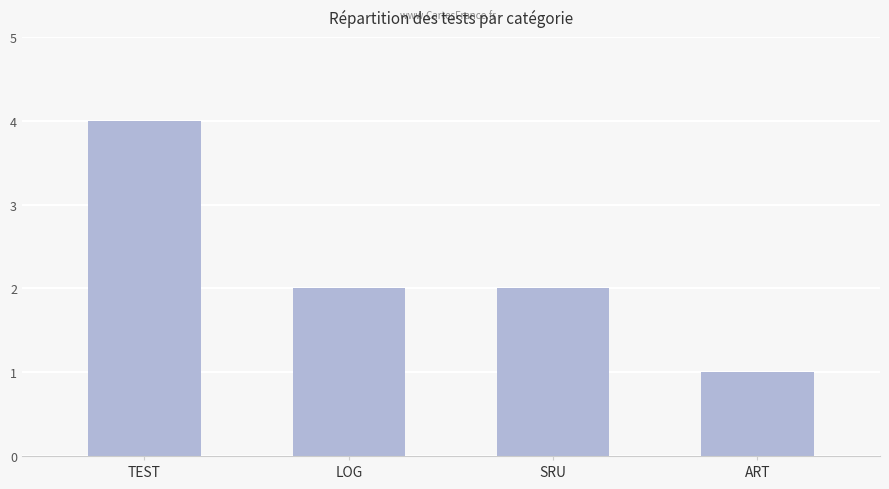

What is the approximate value at TEST?

4